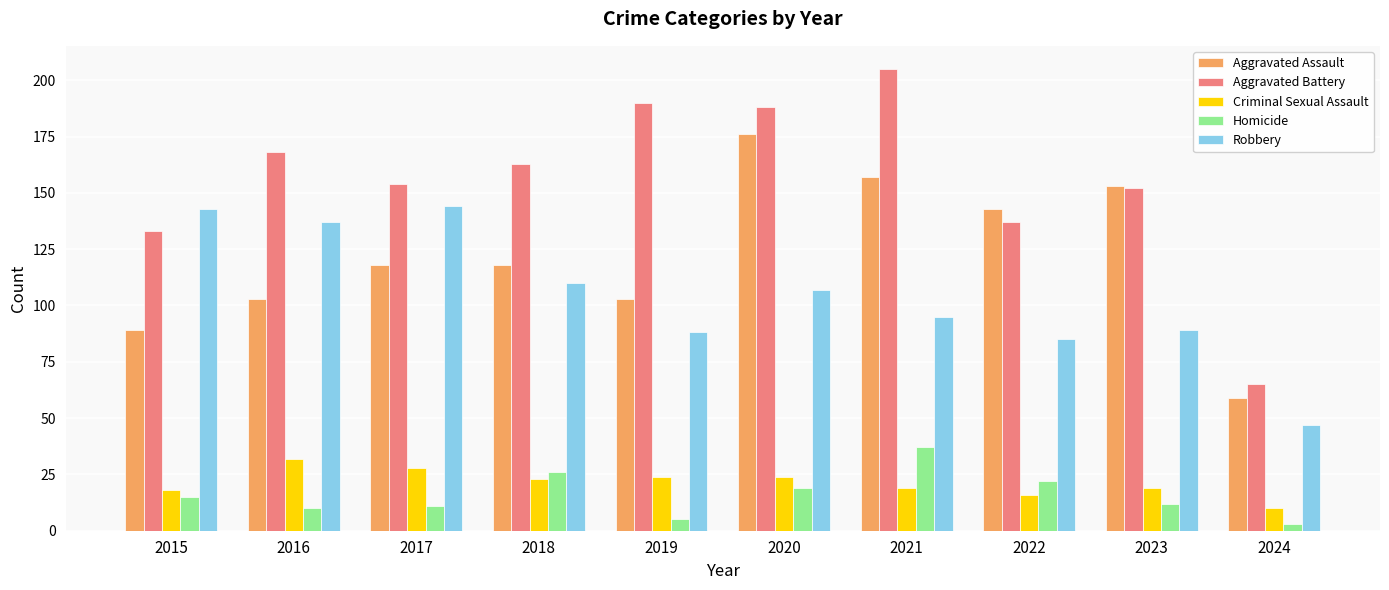

How many data points in Robbery are less than 107?

5